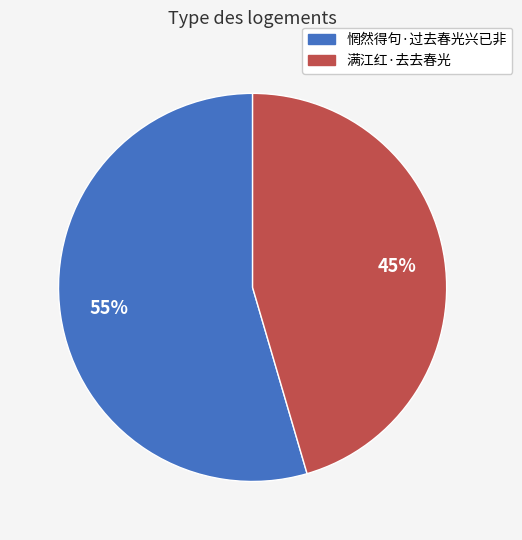

Which slice is the smallest?

满江红·去去春光